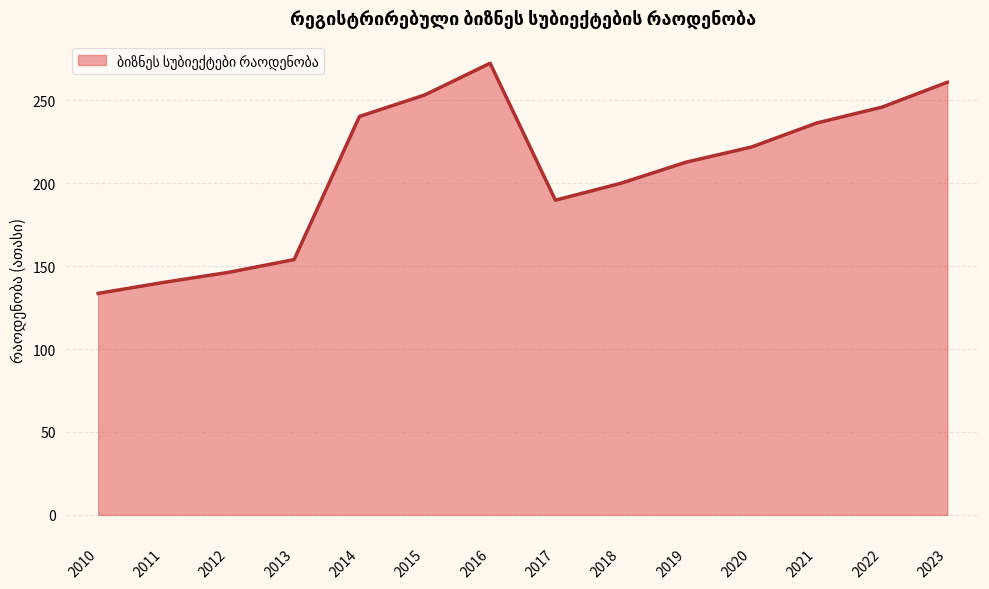

What is the ratio of the value at 2014 to the value at 2016?

0.9